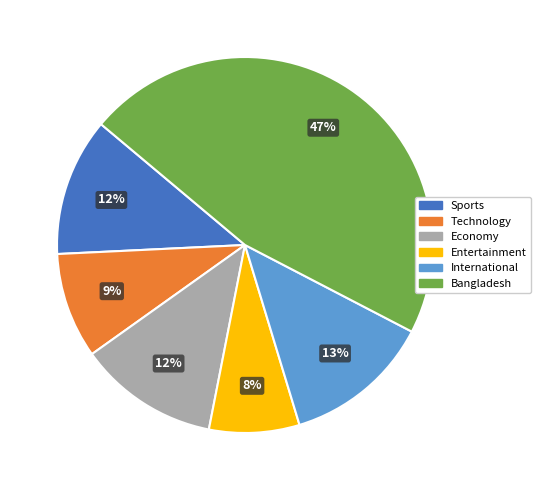

What percentage is the Technology slice, to the nearest percent?

9%